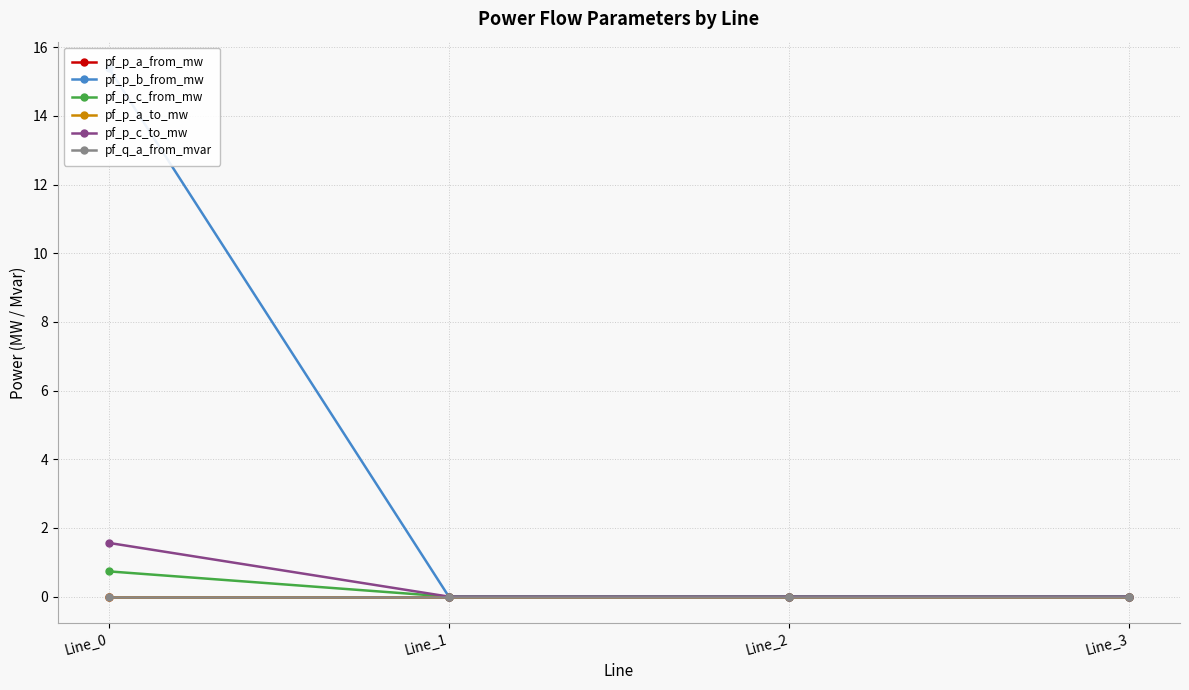

What is the average value of the pf_p_c_from_mw series?

0.2